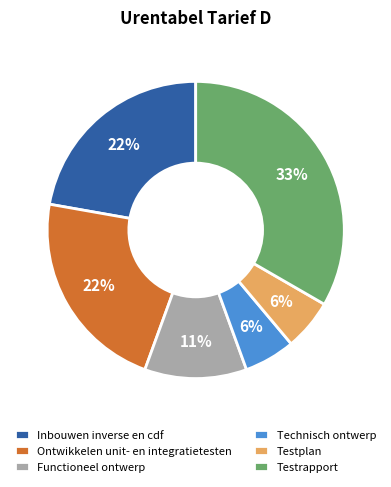

Combined, do Technisch ontwerp and Inbouwen inverse en cdf account for over 50%?

No